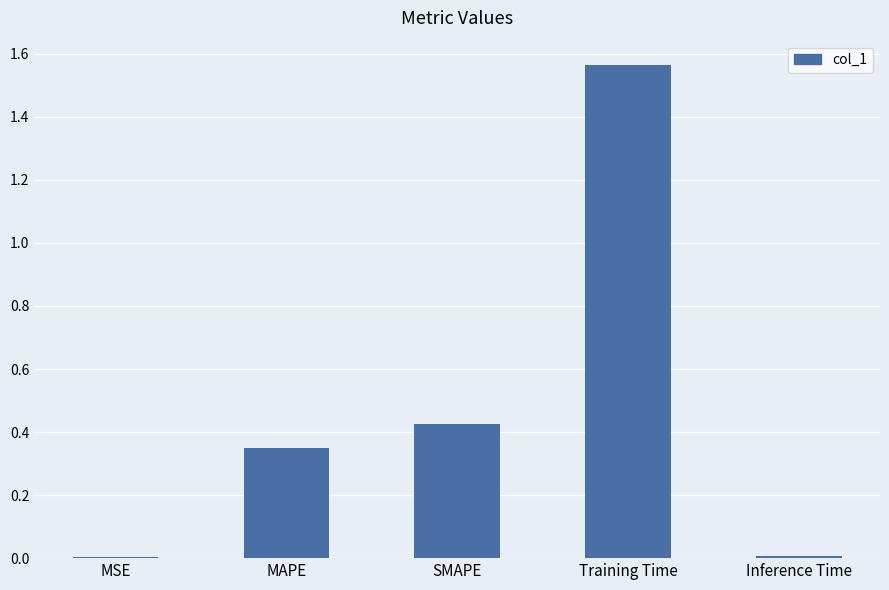

Which category has the highest value across all series?

Training Time